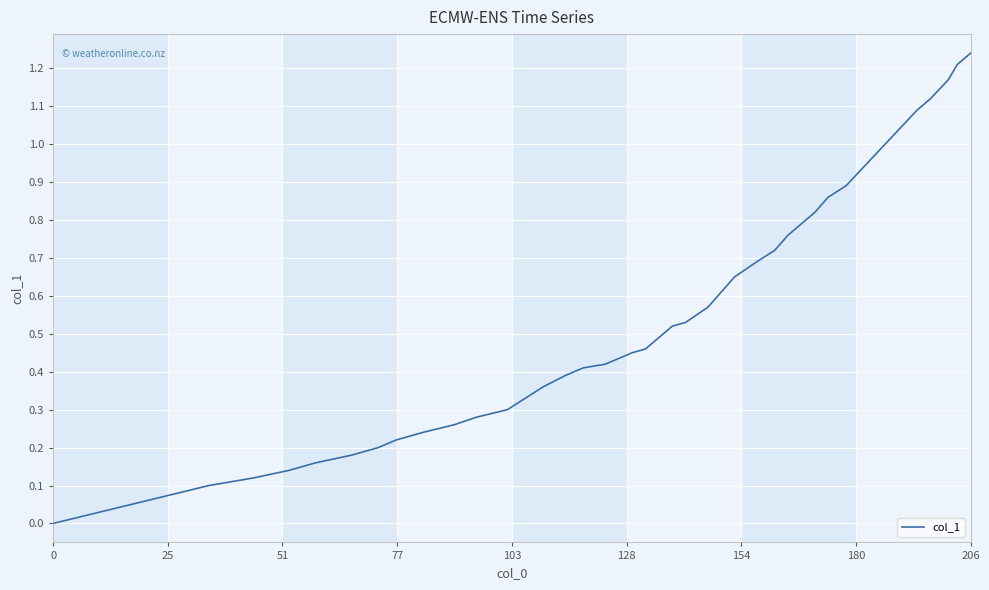

What is the difference between the maximum and minimum values?

1.2